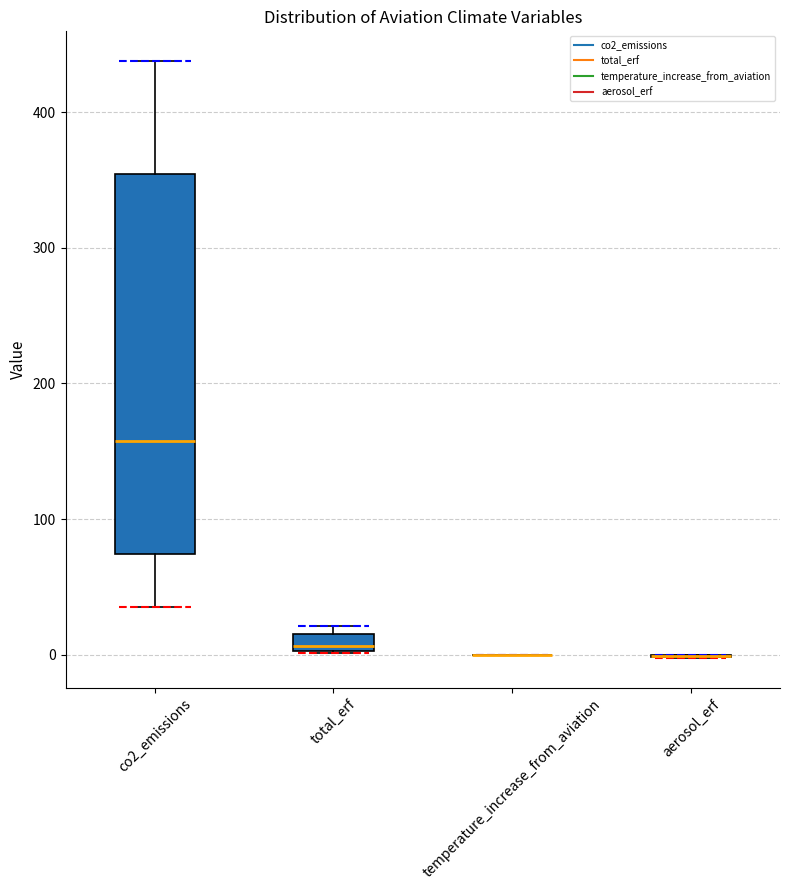

Comparing the boxes themselves (not the whiskers), which one is the tallest?

co2_emissions